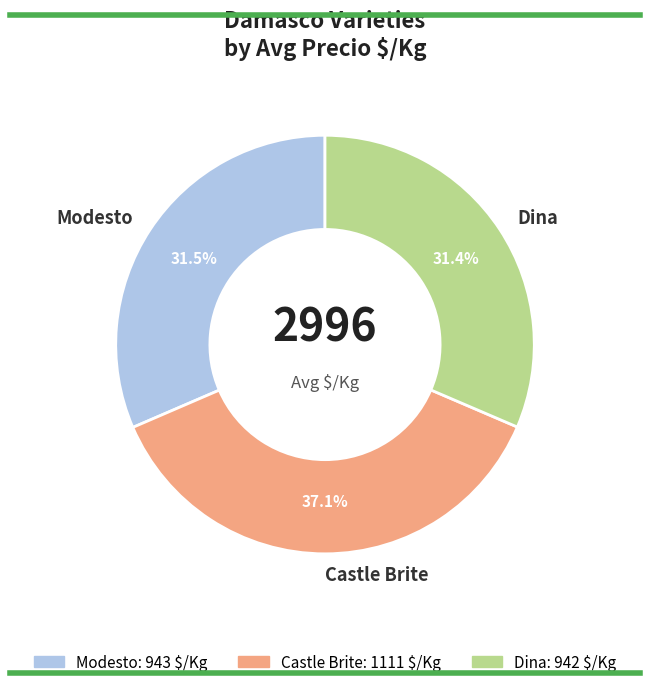

How much of the chart is everything except Dina?

68.6%